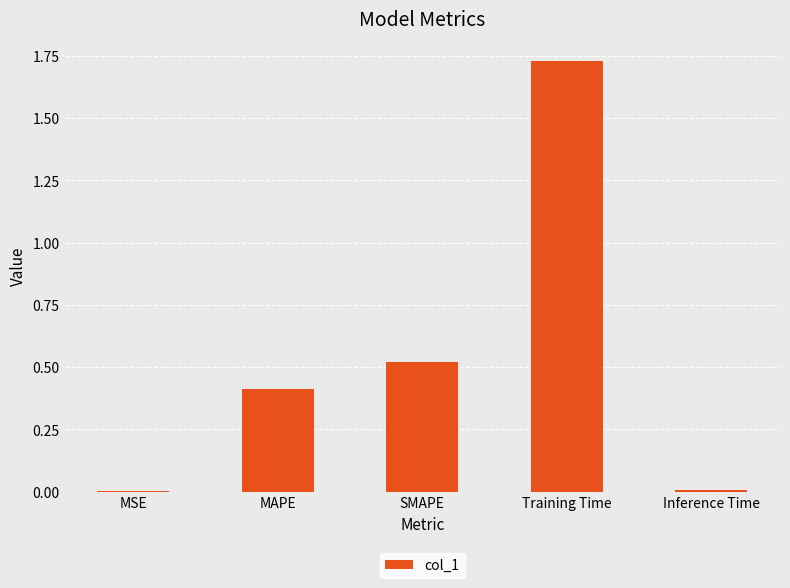

Between MSE and MAPE, which is larger?

MAPE